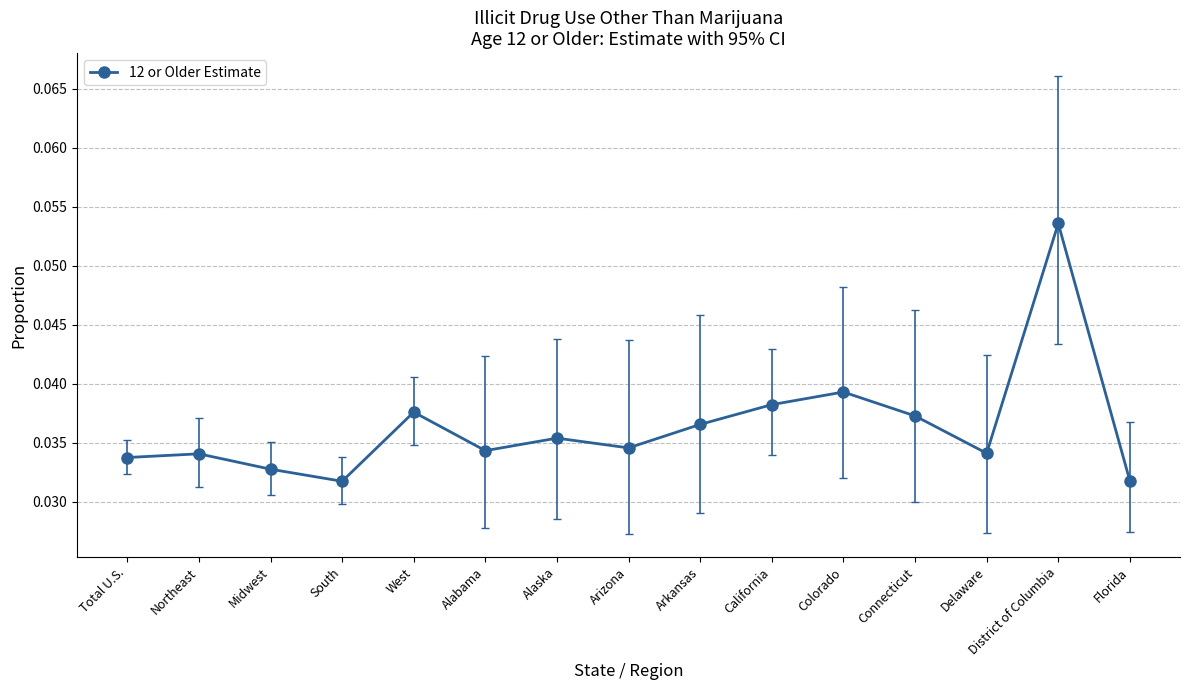

How many values are between 0 and 1?

15